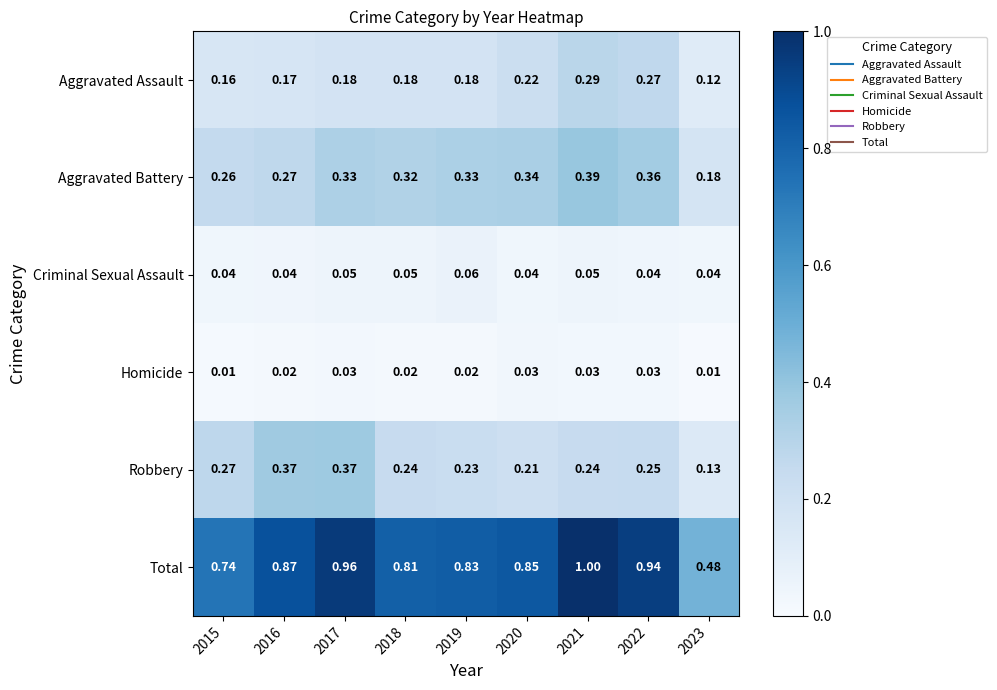

Rank the series at 2021 from highest to lowest value.

Total, Aggravated Battery, Aggravated Assault, Robbery, Criminal Sexual Assault, Homicide